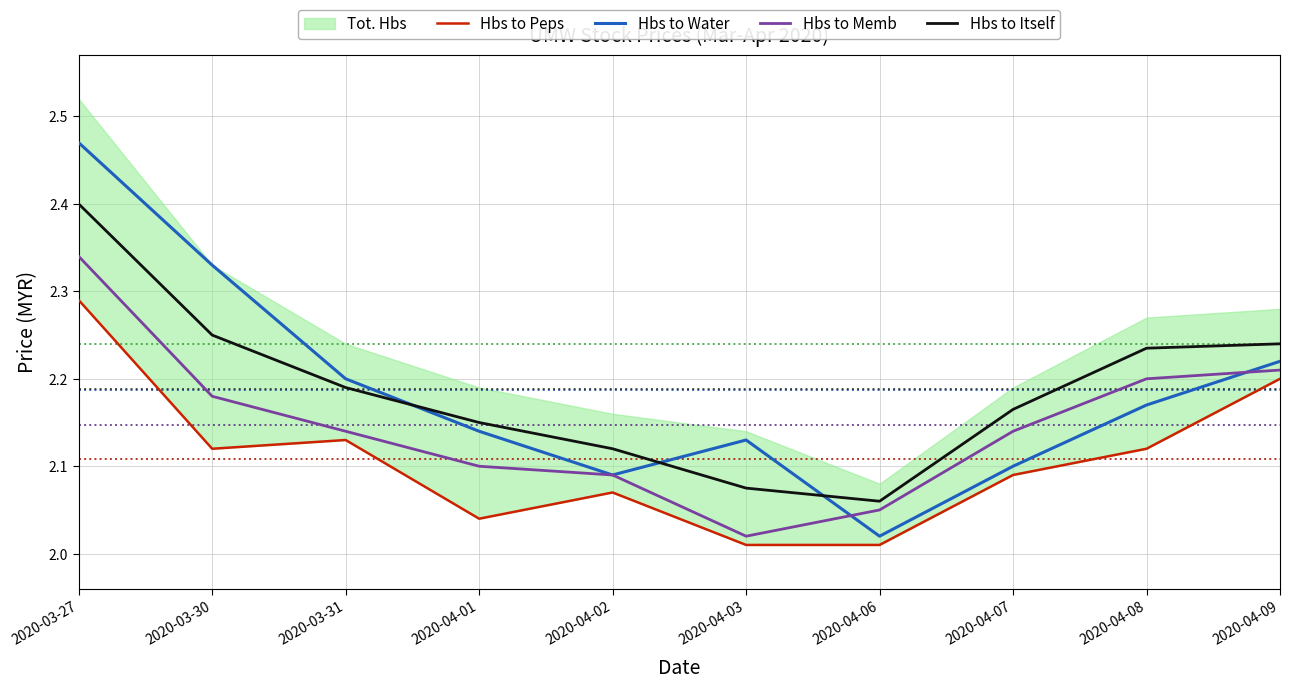

What is the value of the Hbs to Water point at the 9th from the left?

2.2